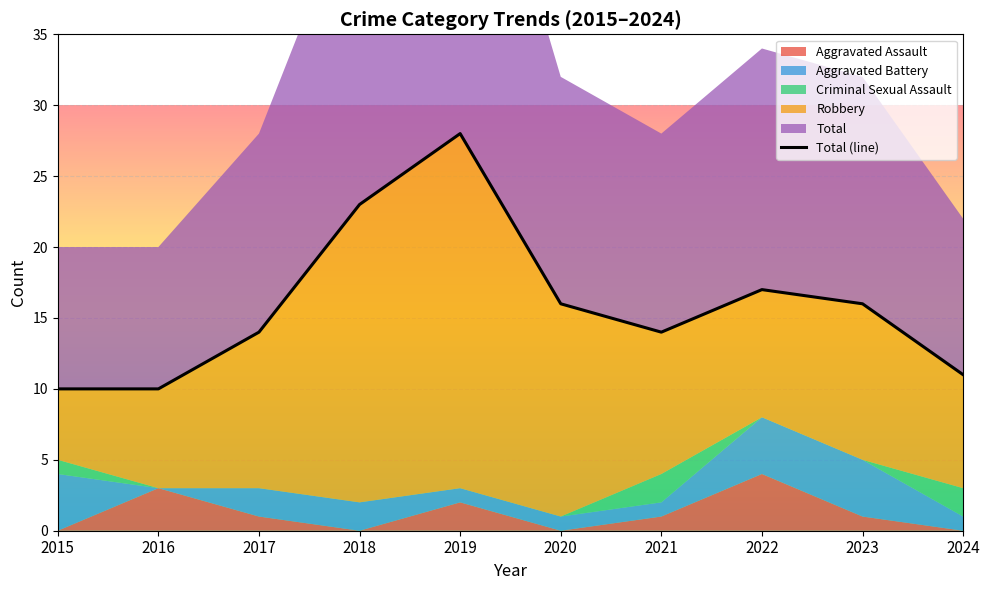

List the labels in order of value, smallest first.

2015, 2016, 2024, 2017, 2021, 2020, 2023, 2022, 2018, 2019